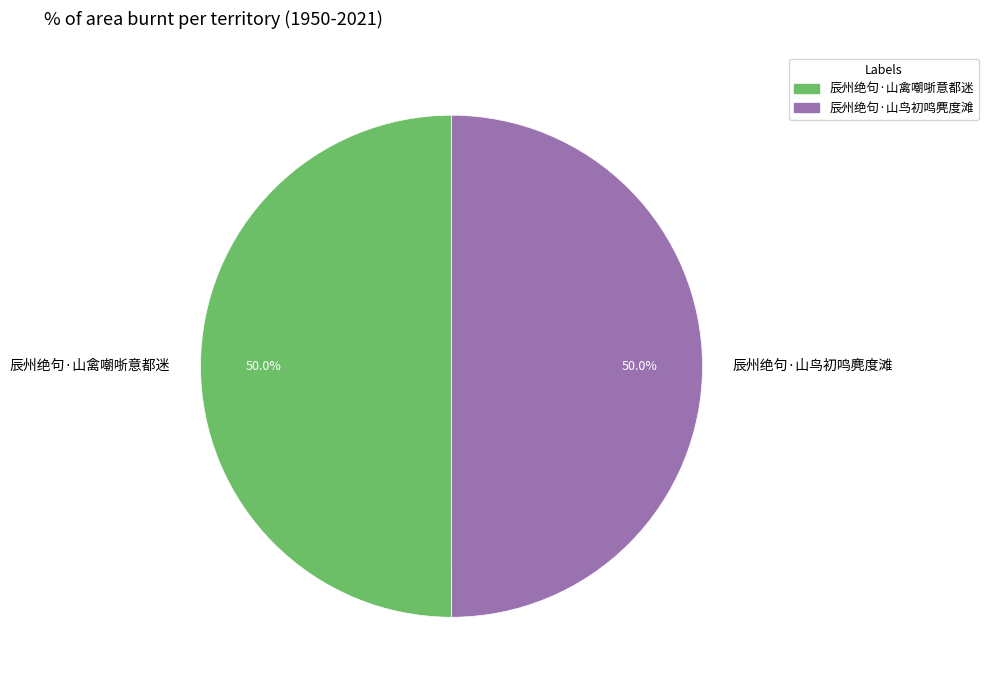

Approximately how many times larger is the value at 辰州绝句·山鸟初鸣麂度滩 compared to 辰州绝句·山禽嘲哳意都迷?

1.0